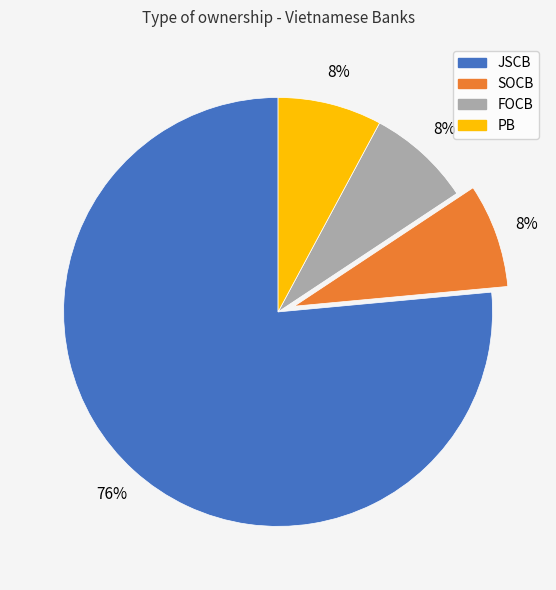

Count the number of slices in the pie.

4